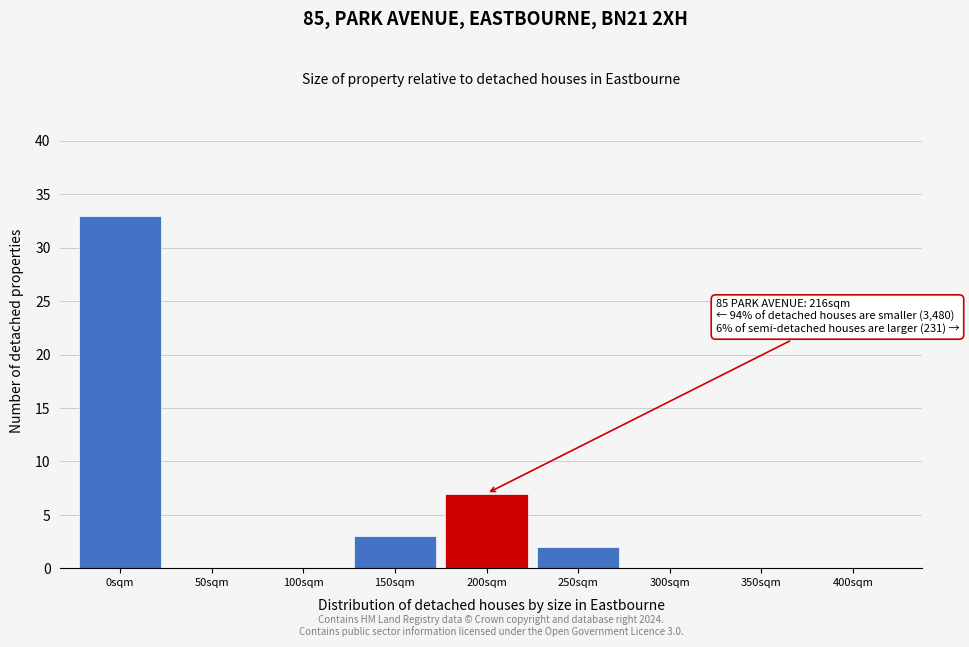

Reading right to left, what are all the values shown in this chart?

400sqm=0	350sqm=0	300sqm=0	250sqm=2	200sqm=7	150sqm=3	100sqm=0	50sqm=0	0sqm=33